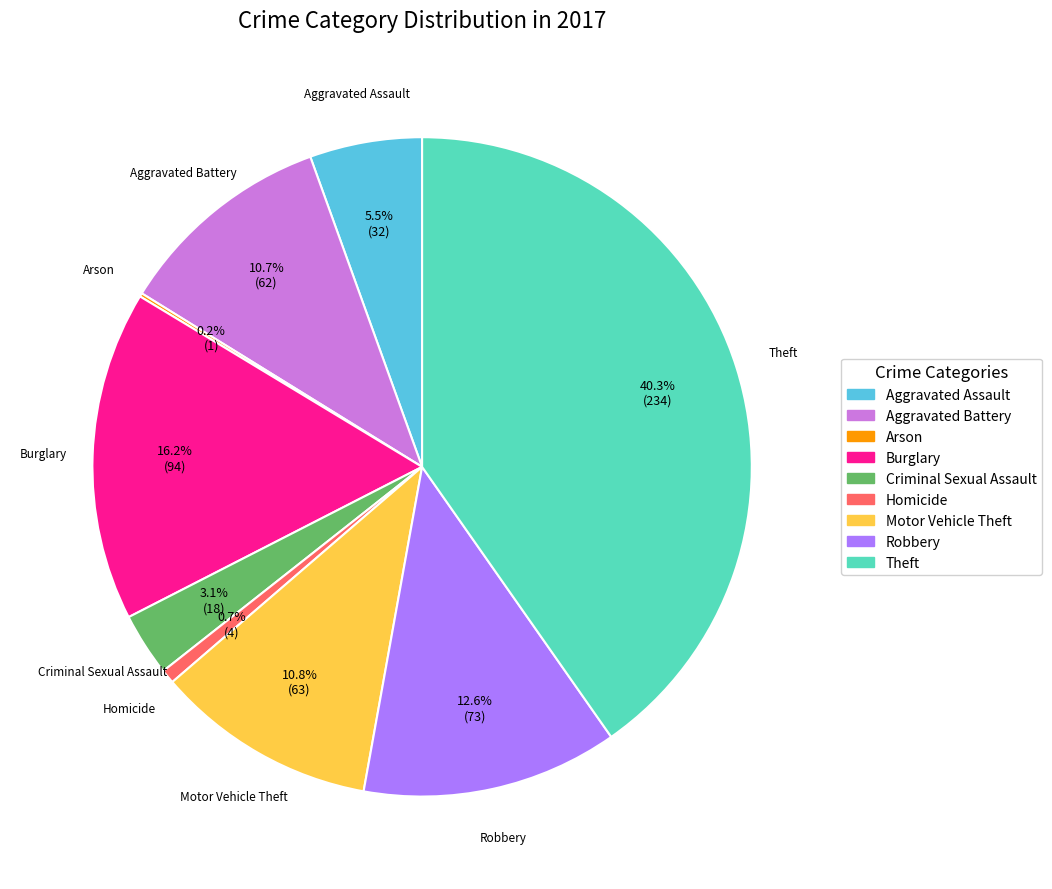

Which slice is the largest?

Theft